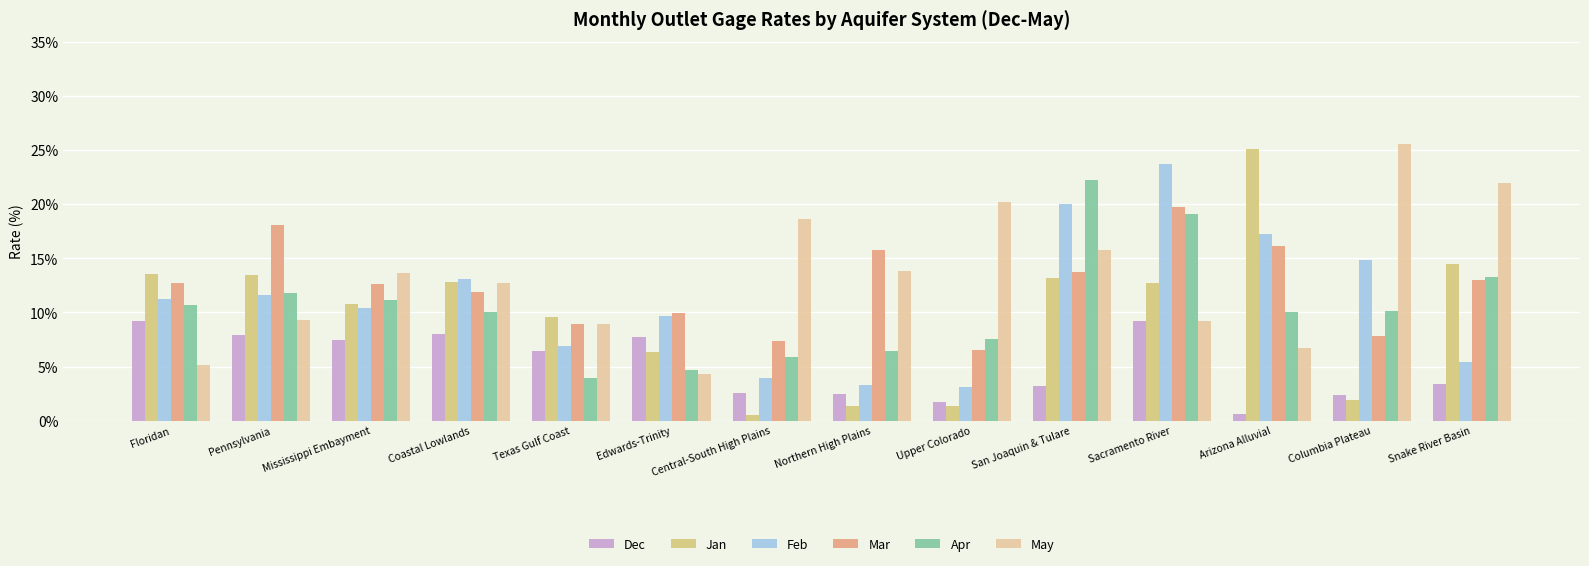

What is the label of the 11th bar from the left?

Sacramento River